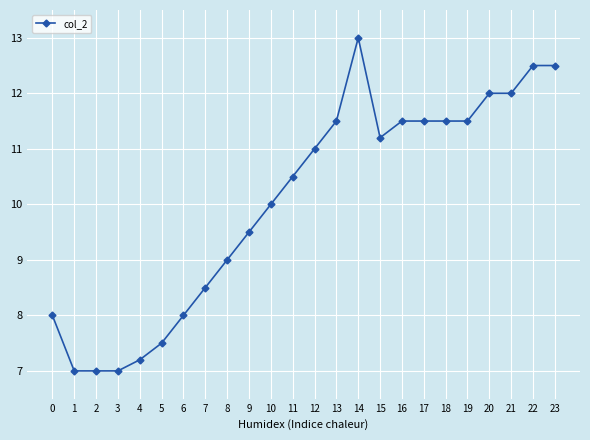

True or false: the data shows 9.5 at 9.

True